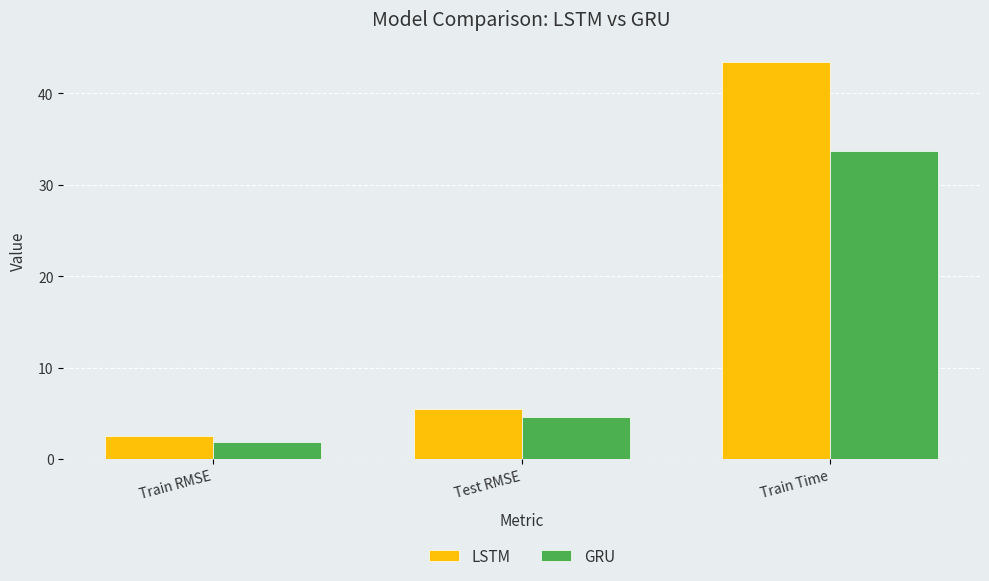

What is the average value of the LSTM series?

17.1